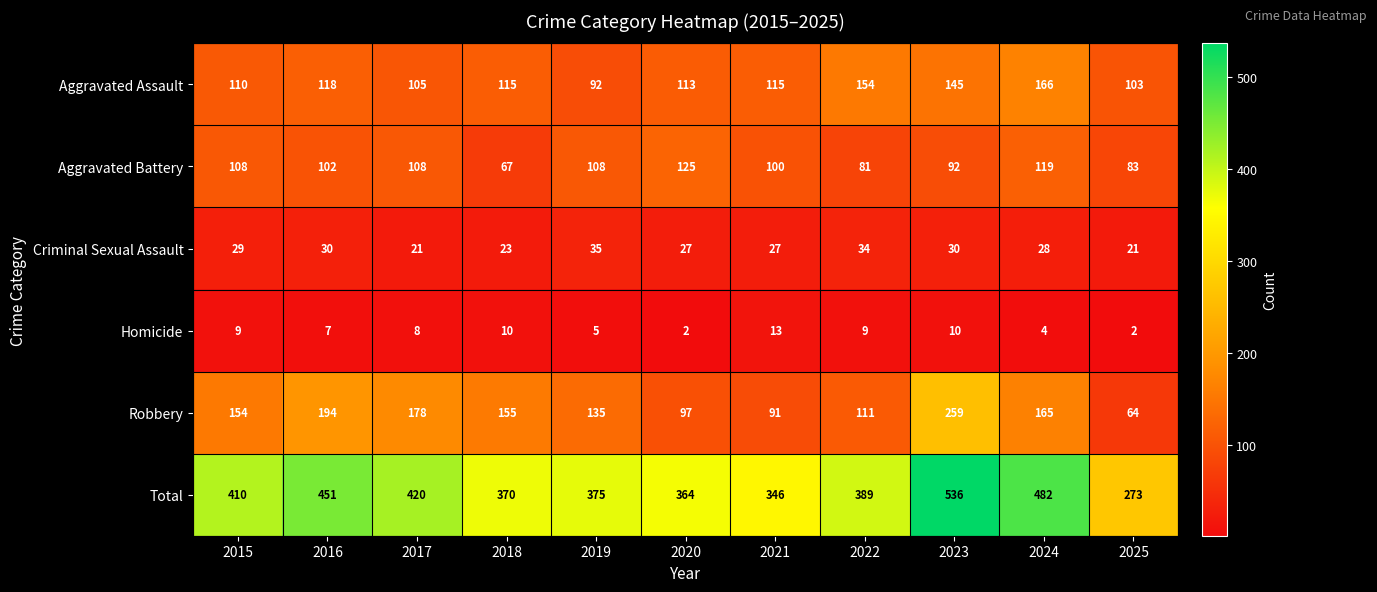

Is it true that Aggravated Battery equals 108 at 2019?

True